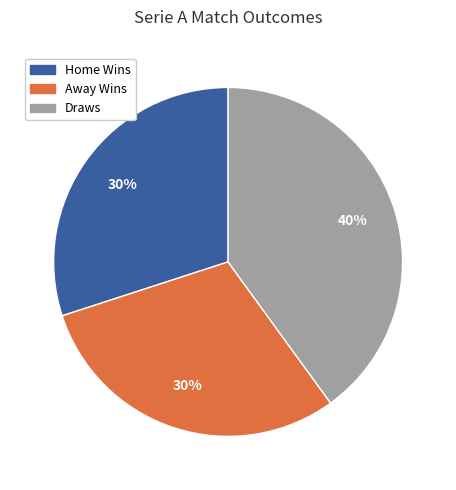

Is there a majority slice in this chart?

No